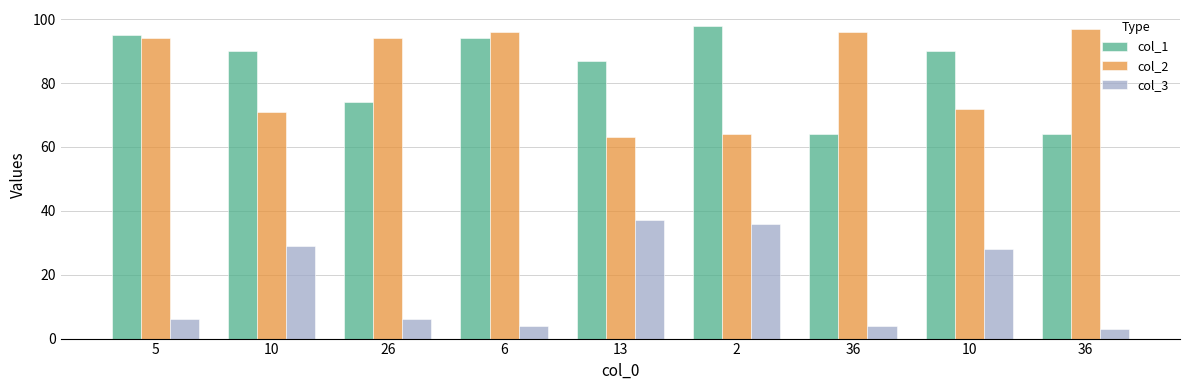

Which series has the largest total across all categories?

col_1